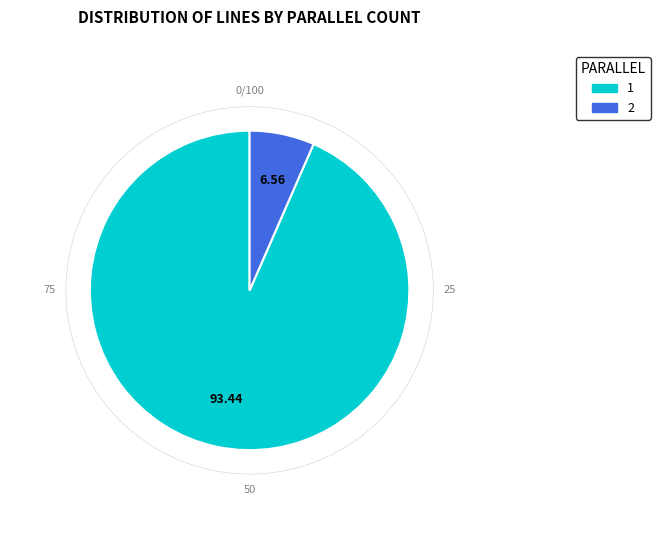

Rank the categories by value from lowest to highest.

2, 1